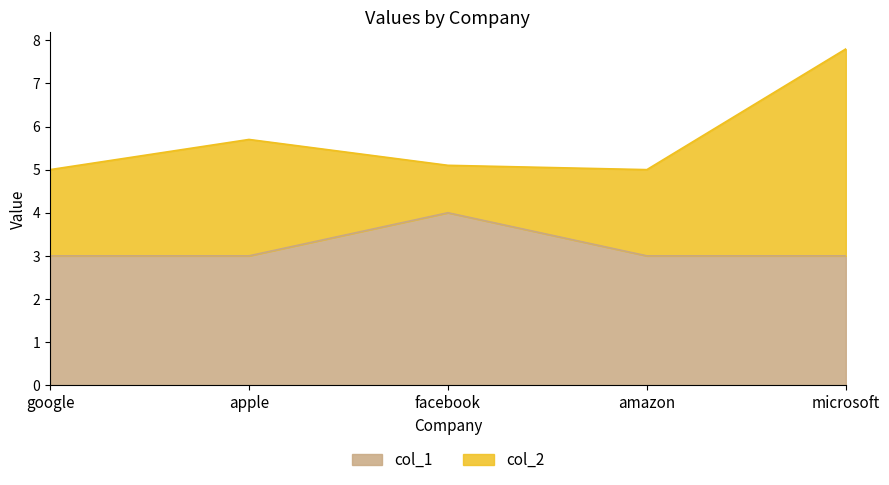

What is the label of the 1st point from the right?

microsoft